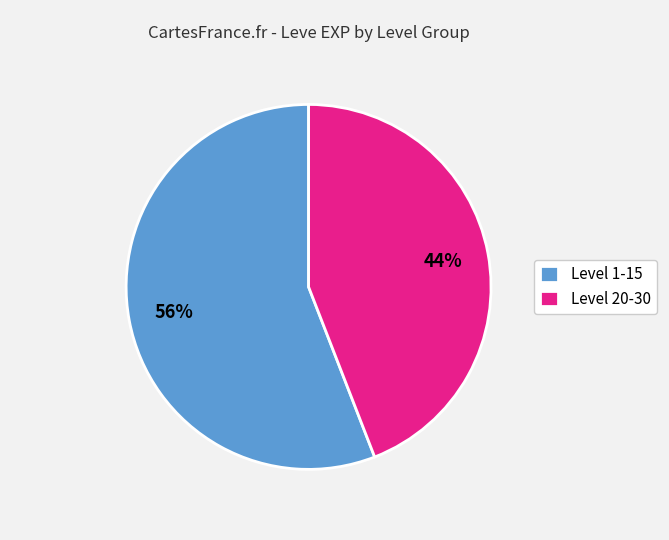

How many slices are in this pie chart?

2